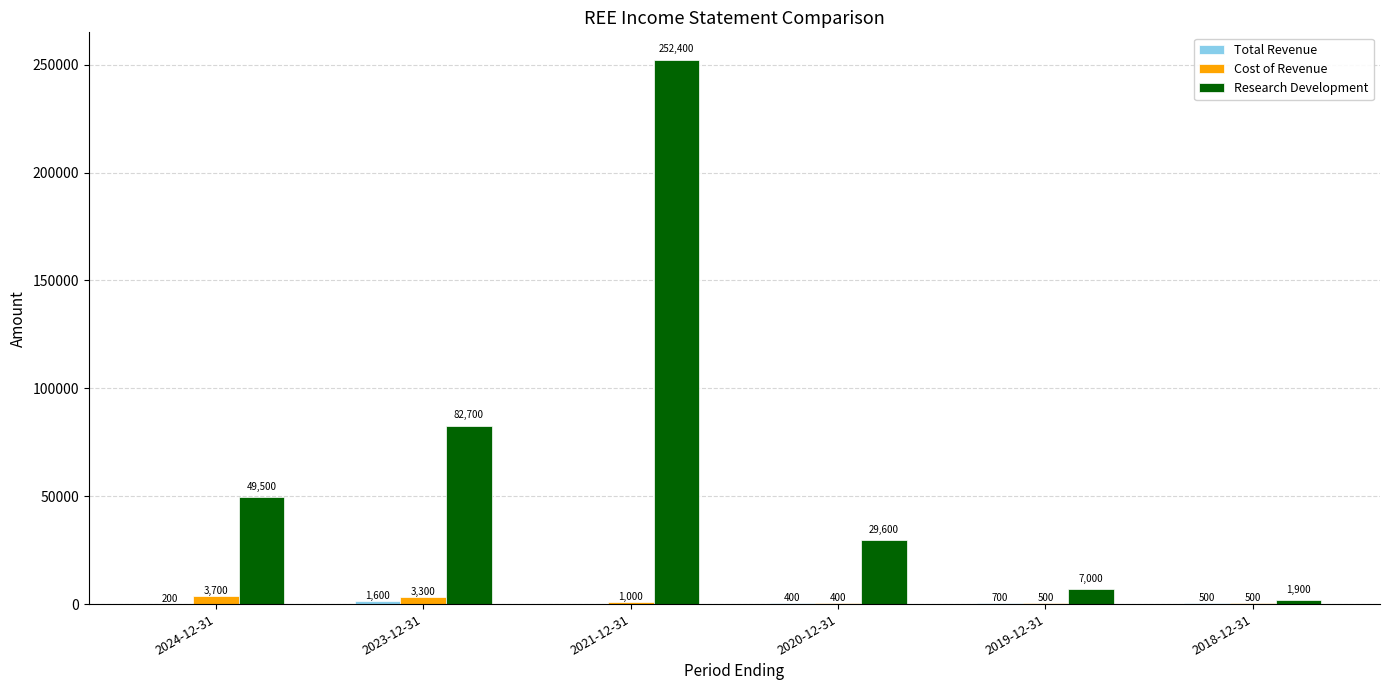

Which series has the largest total across all categories?

Research Development